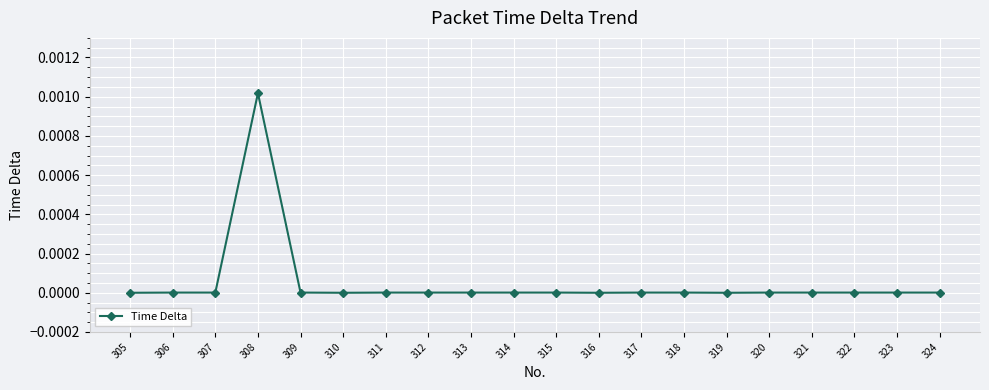

The chart shows a value of 0.0 at 324. True or false?

True